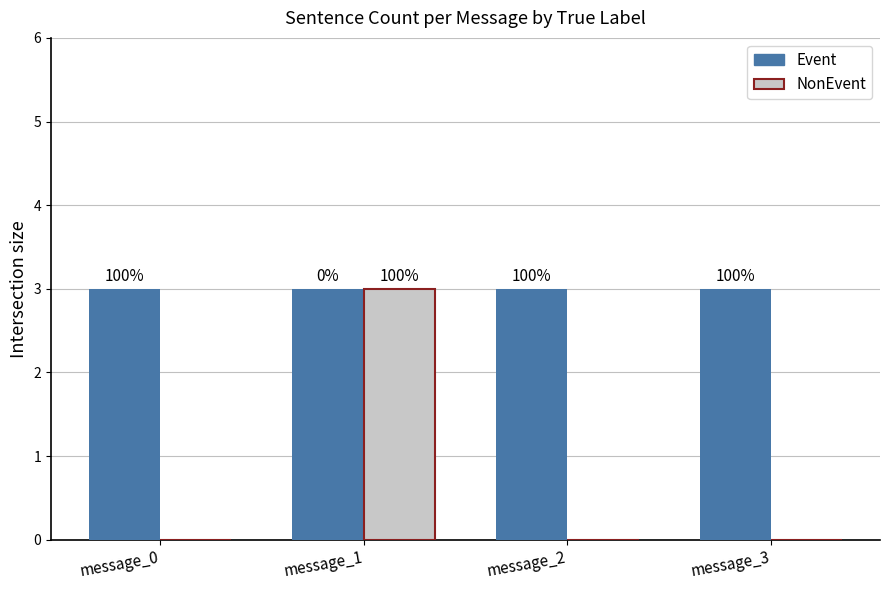

What are all the series names shown in the legend?

Event, NonEvent